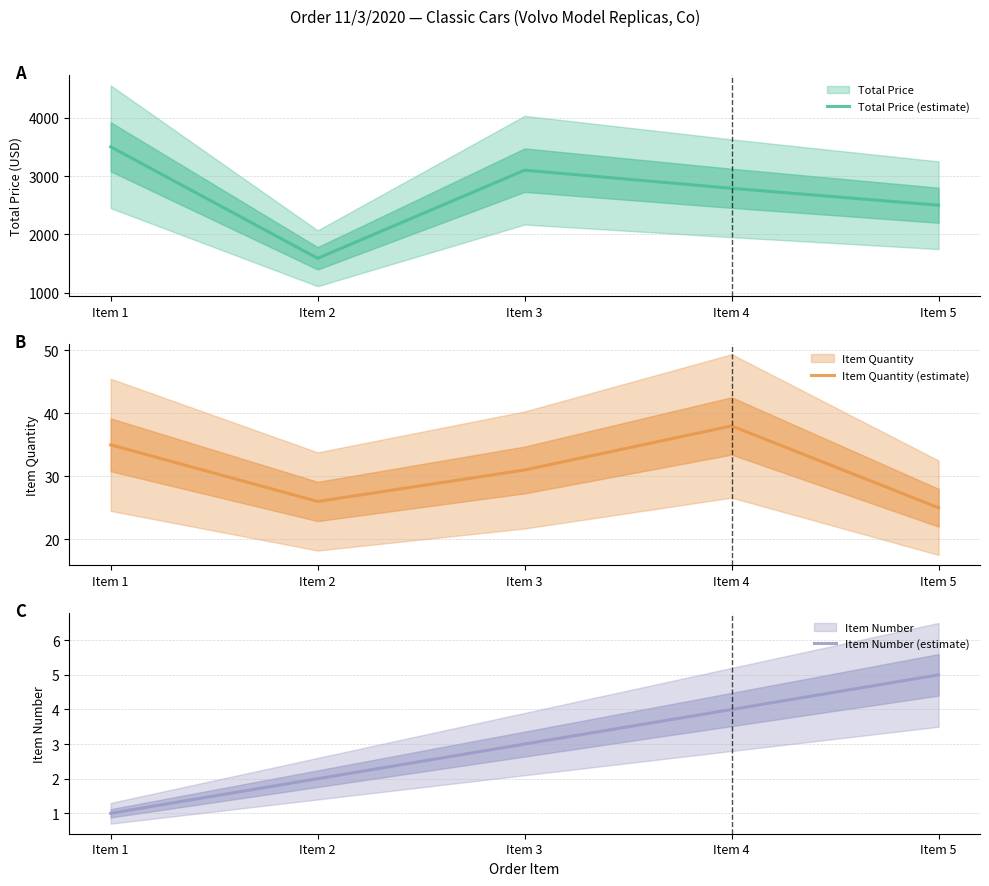

At which category is the sum across all series the highest?

Item 1